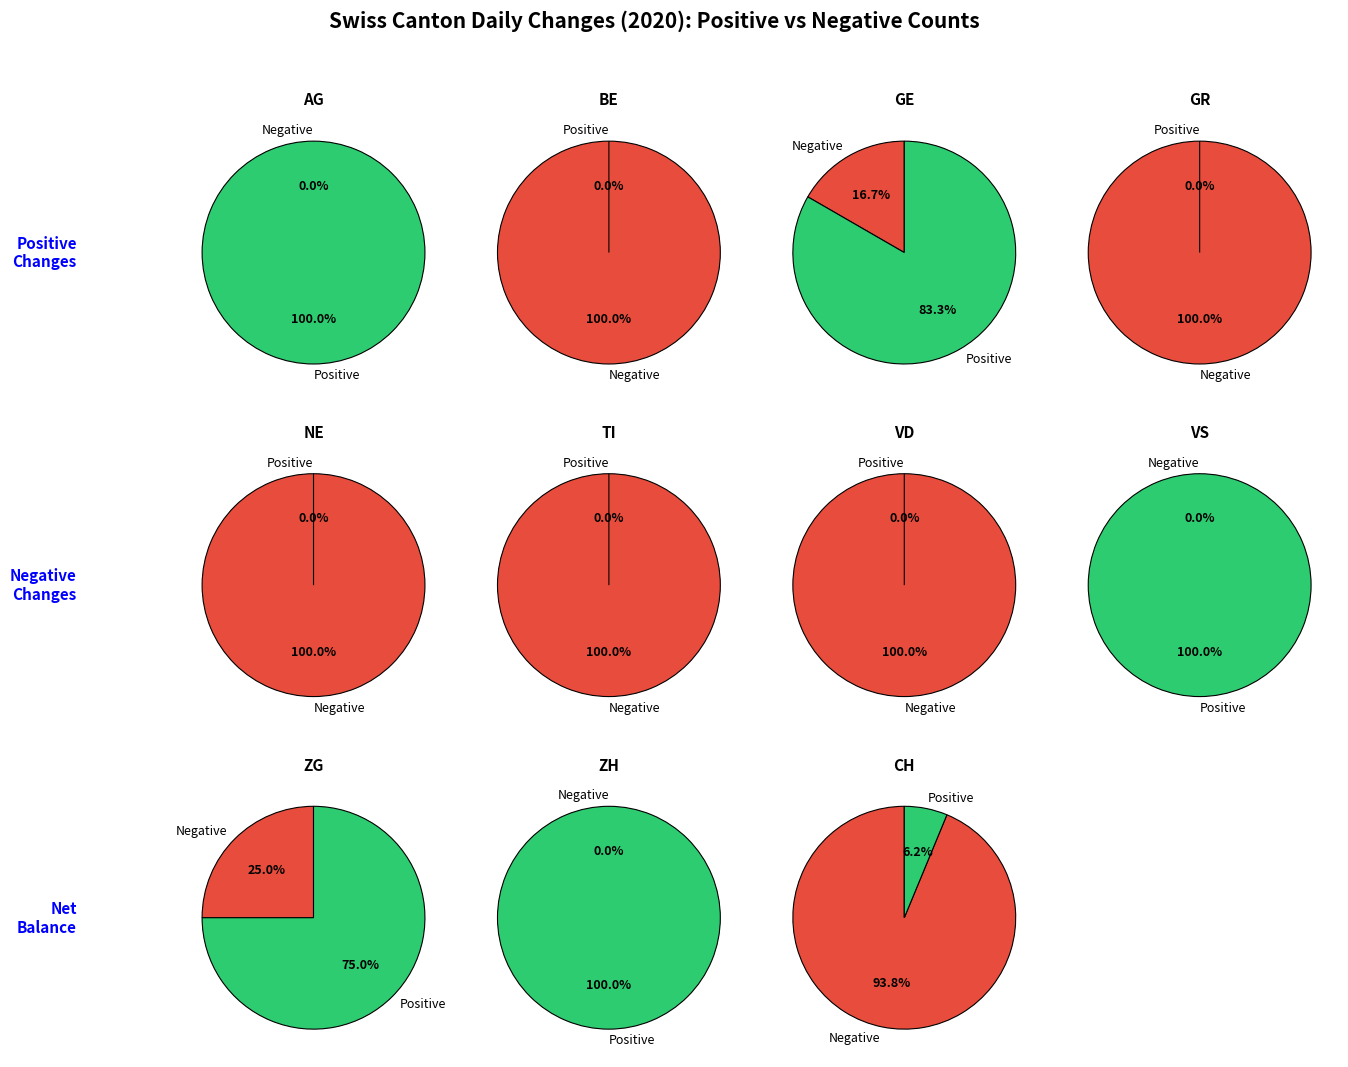

Which series changed the most between 7 and 8?

Positive